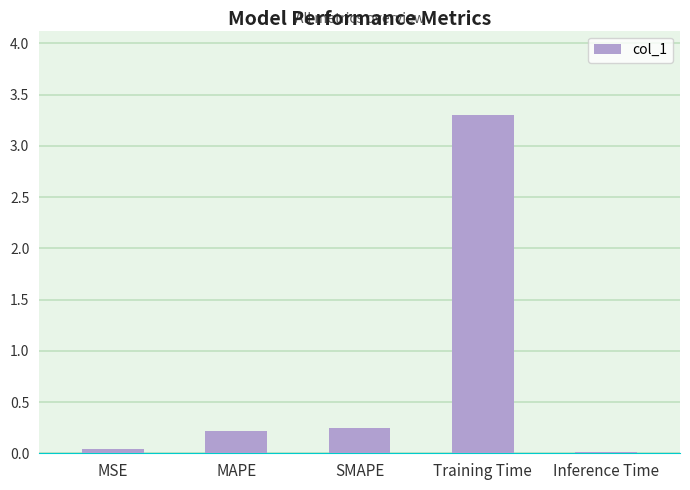

What is the approximate value at Training Time?

3.3